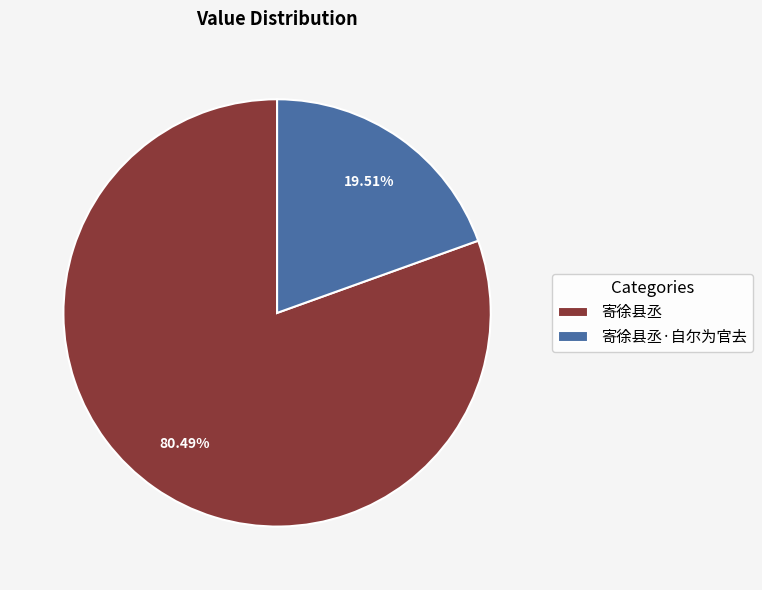

How many slices are in this pie chart?

2